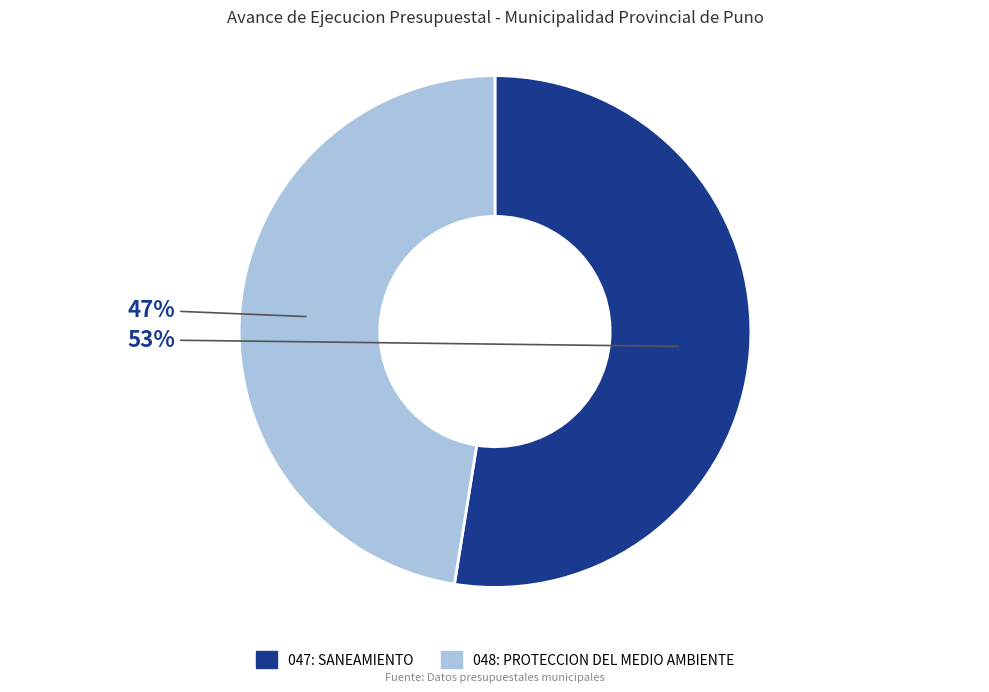

Combined, do 047: SANEAMIENTO and 048: PROTECCION DEL MEDIO AMBIENTE account for over 50%?

Yes